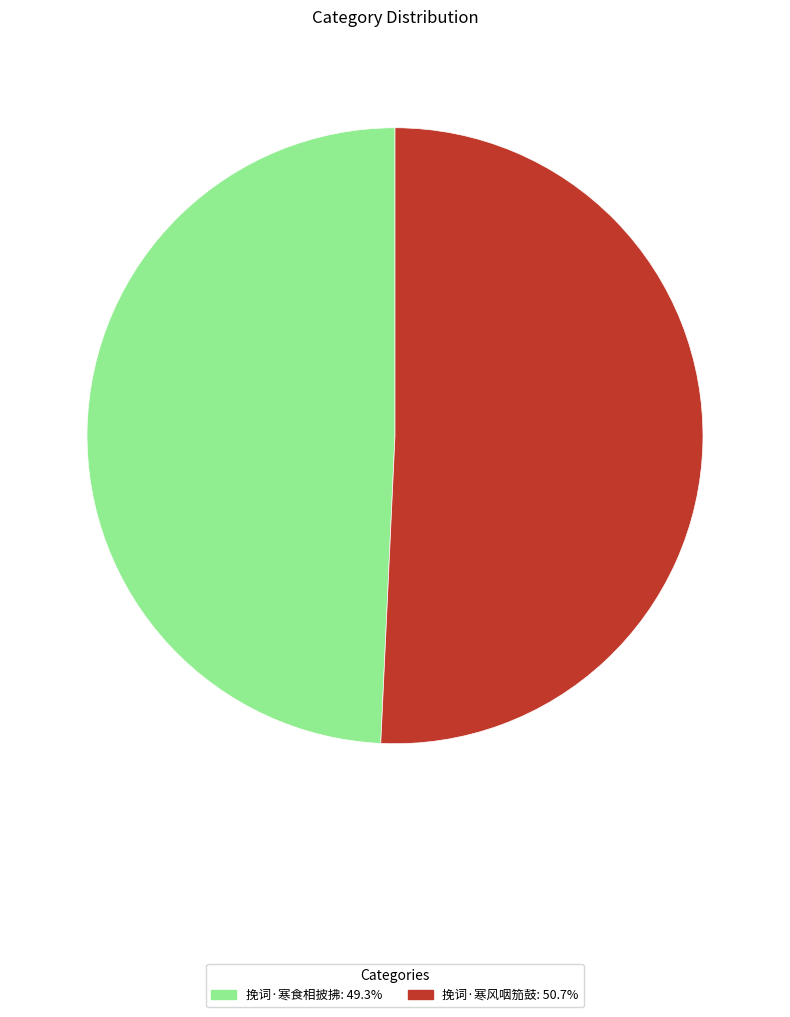

Do 挽词·寒风咽笳鼓 and 挽词·寒食相披拂 together represent more than half of the pie?

Yes